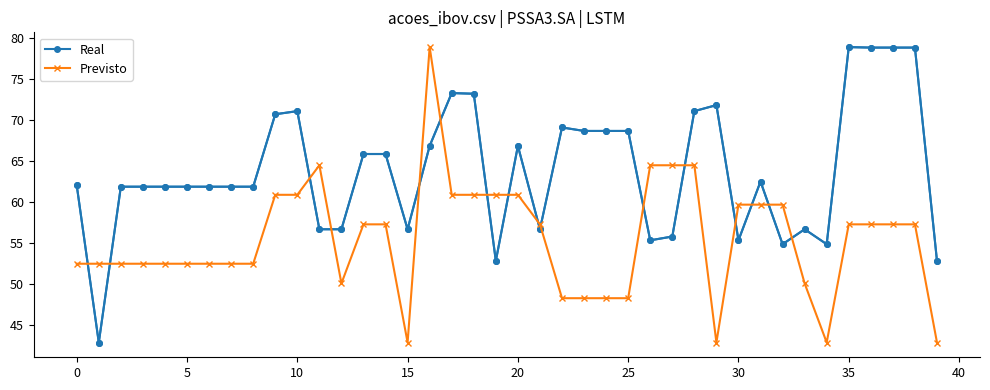

True or false: Real has more than 1 interior local peaks.

True